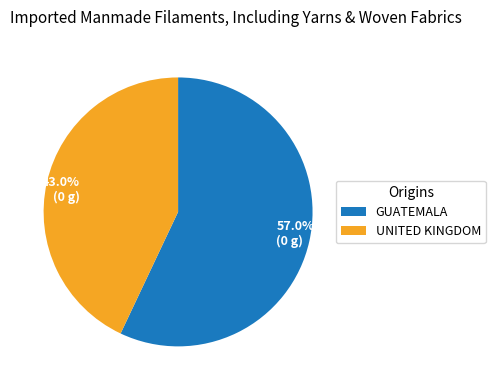

Is there a majority slice in this chart?

Yes